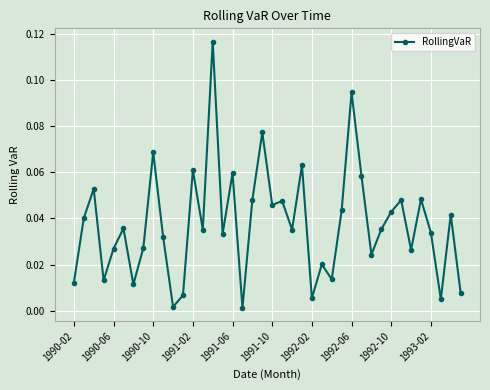

What is the sum of all values?

1.5